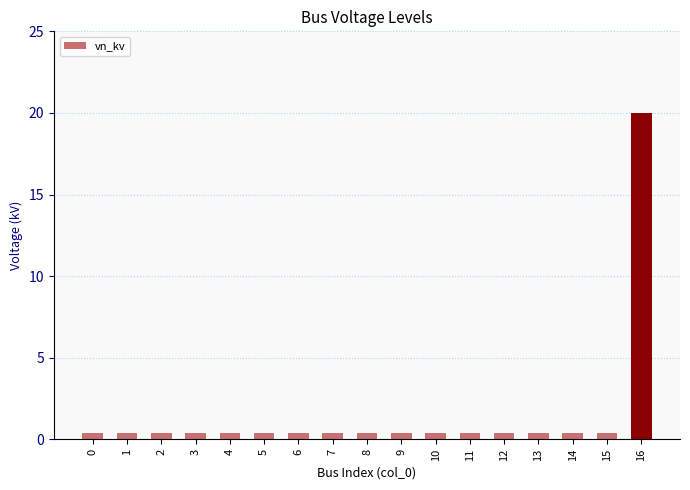

What is the maximum value shown in the chart?

20.0